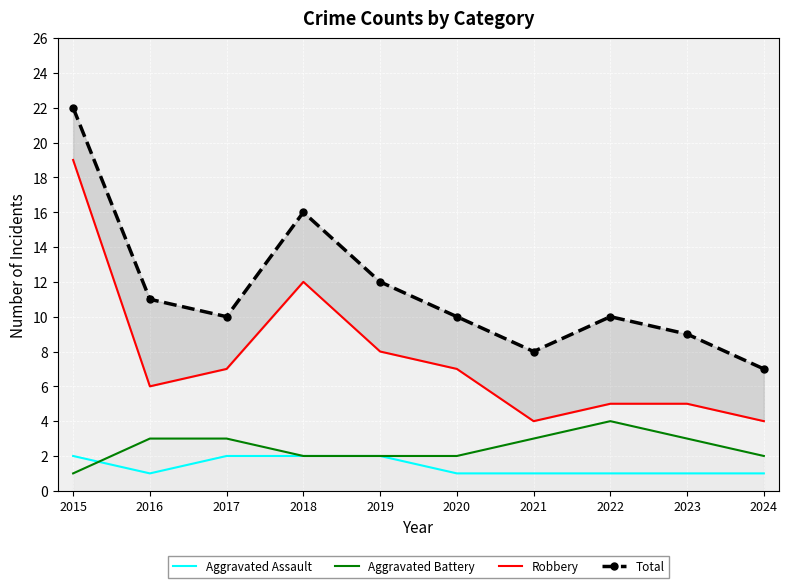

What are all the series names shown in the legend?

Aggravated Assault, Aggravated Battery, Robbery, Total